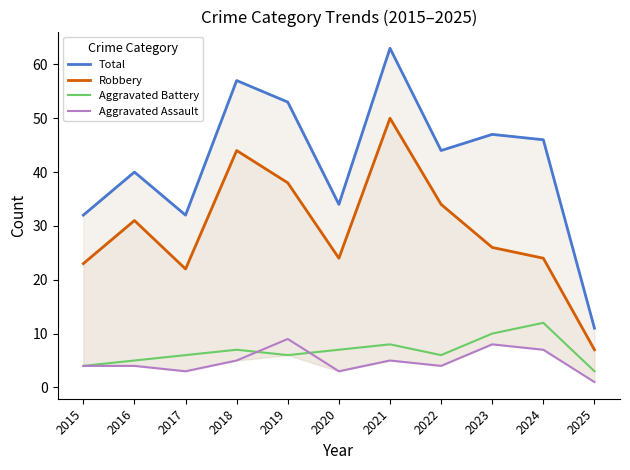

What is the minimum value for Aggravated Assault?

1